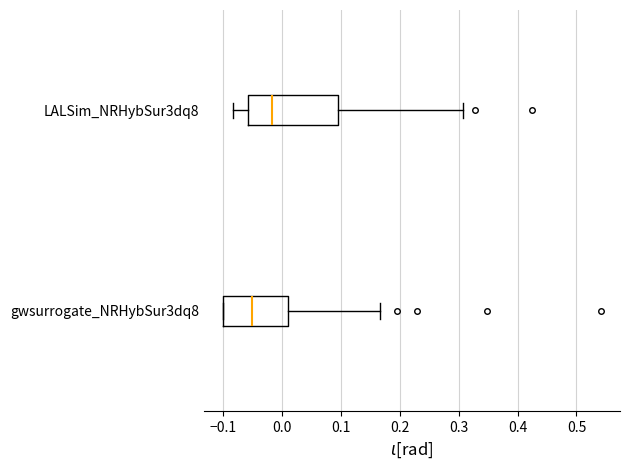

Which box has the furthest to the right median line?

LALSim_NRHybSur3dq8